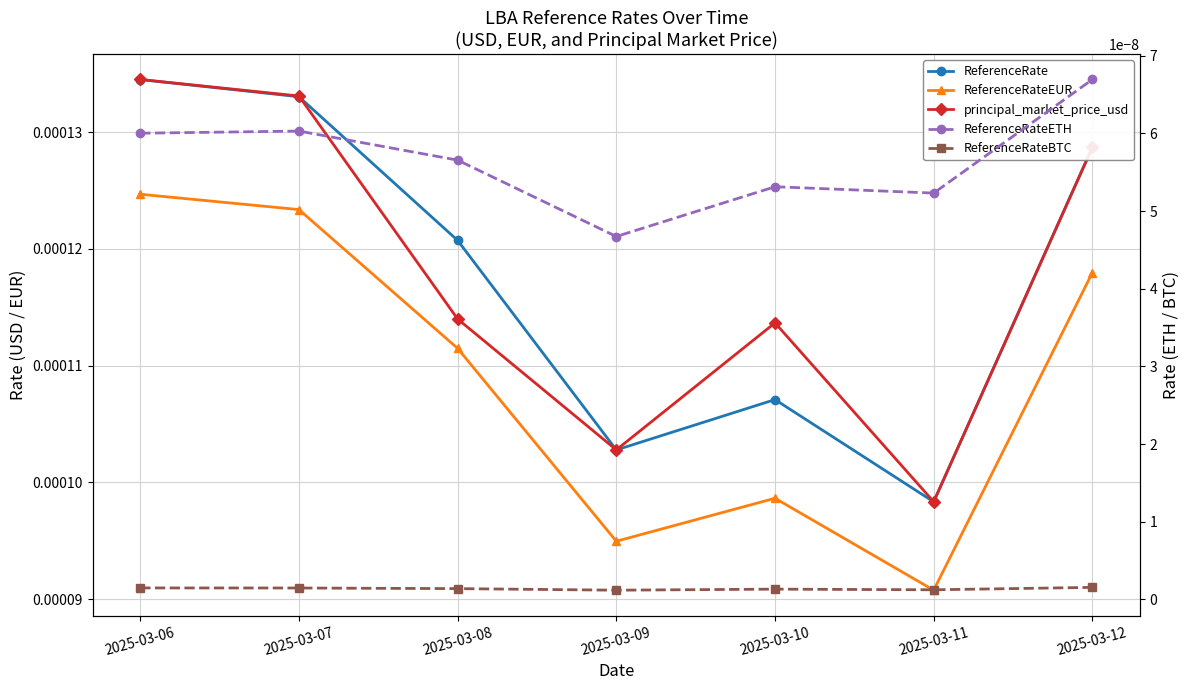

What are all the series names shown in the legend?

ReferenceRate, ReferenceRateEUR, principal_market_price_usd, ReferenceRateETH, ReferenceRateBTC